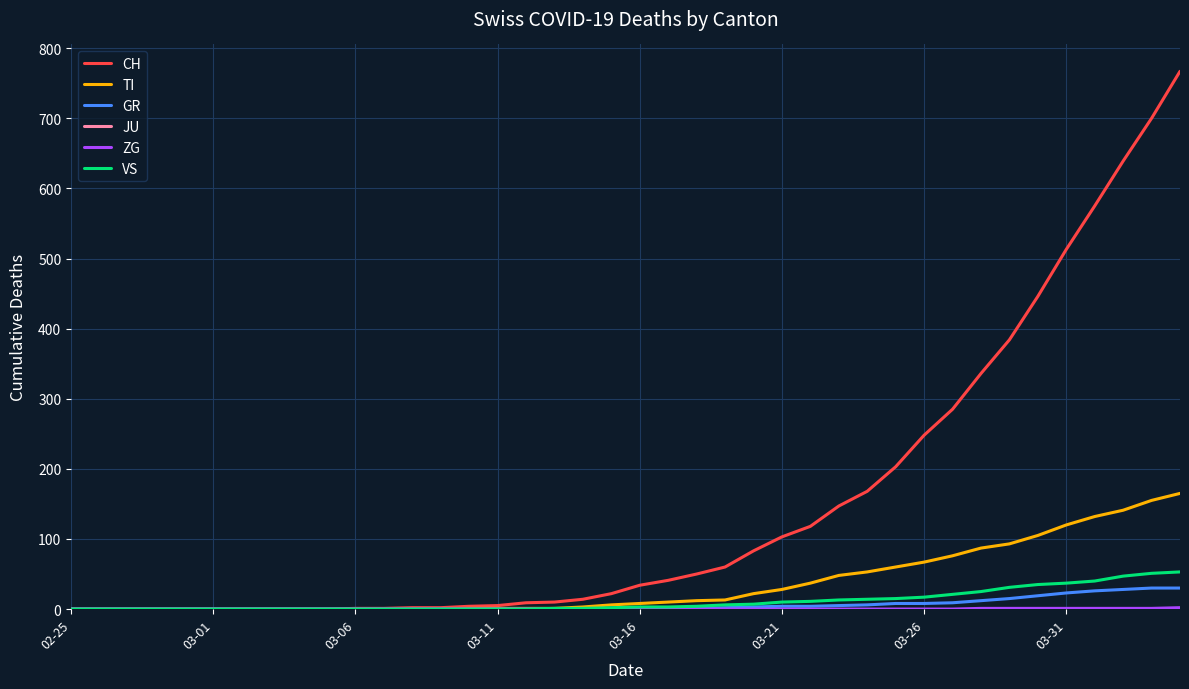

Is this an area chart (filled region under the line)?

No